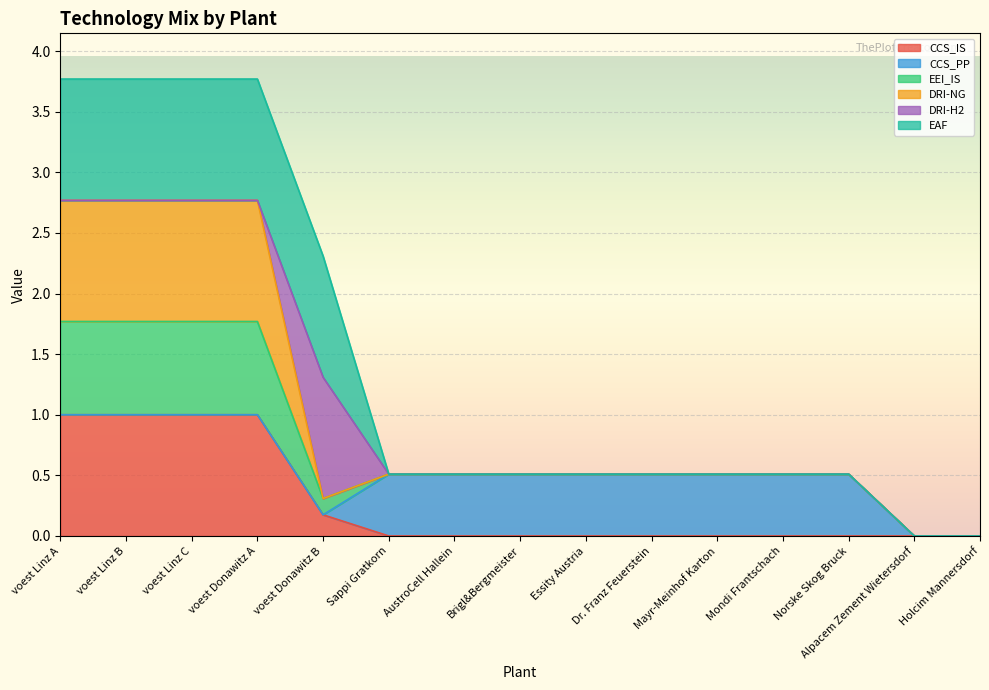

True or false: DRI-NG and CCS_IS intersect in this chart.

False